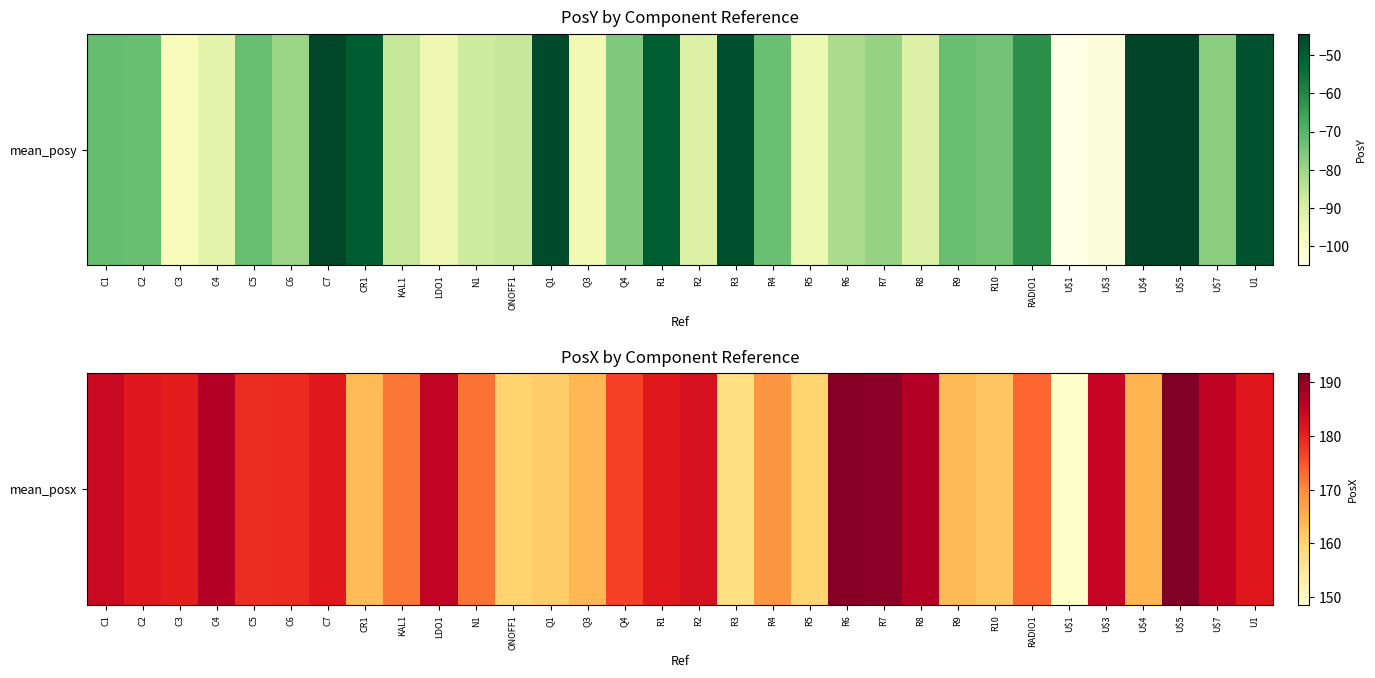

Is it true that the value at Q4 is 57.0?

False